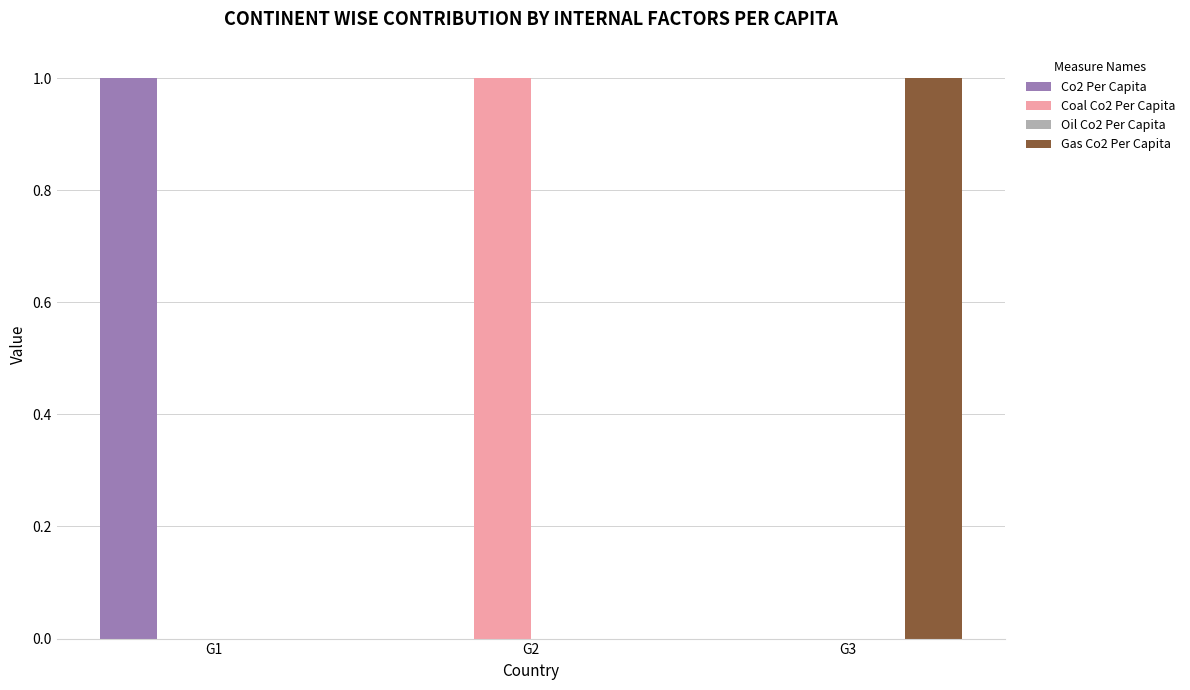

What is the difference between the Co2 Per Capita values at G1 and G2?

1